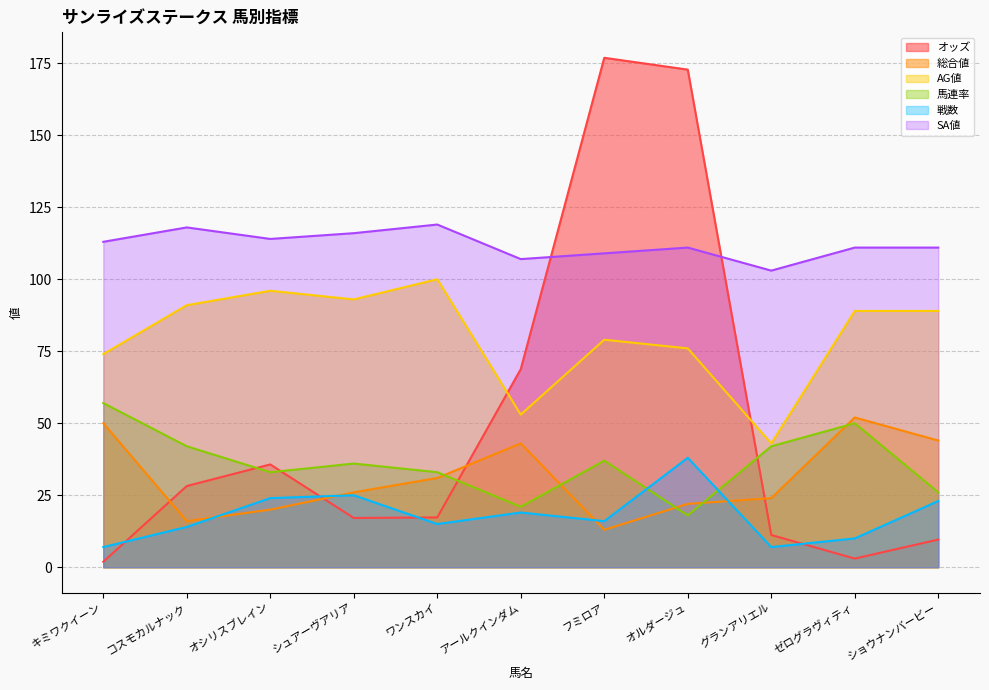

Rank the series by their maximum value, from highest to lowest.

オッズ, SA値, AG値, 馬連率, 総合値, 戦数